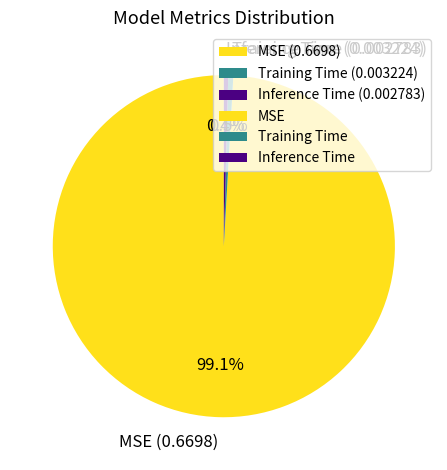

Is MSE (0.6698) the majority of the pie?

Yes